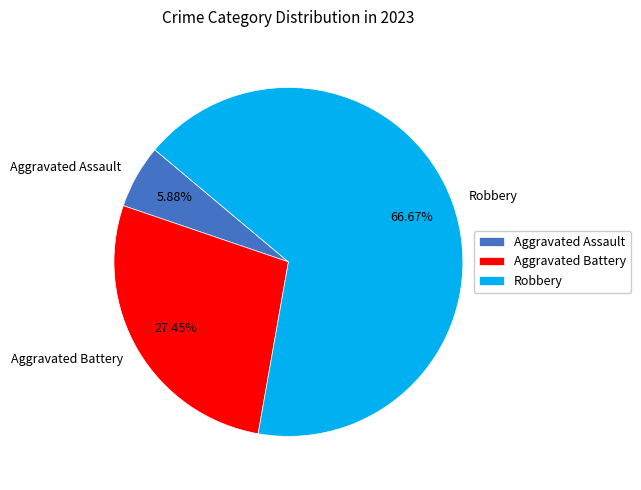

Count the number of slices in the pie.

3